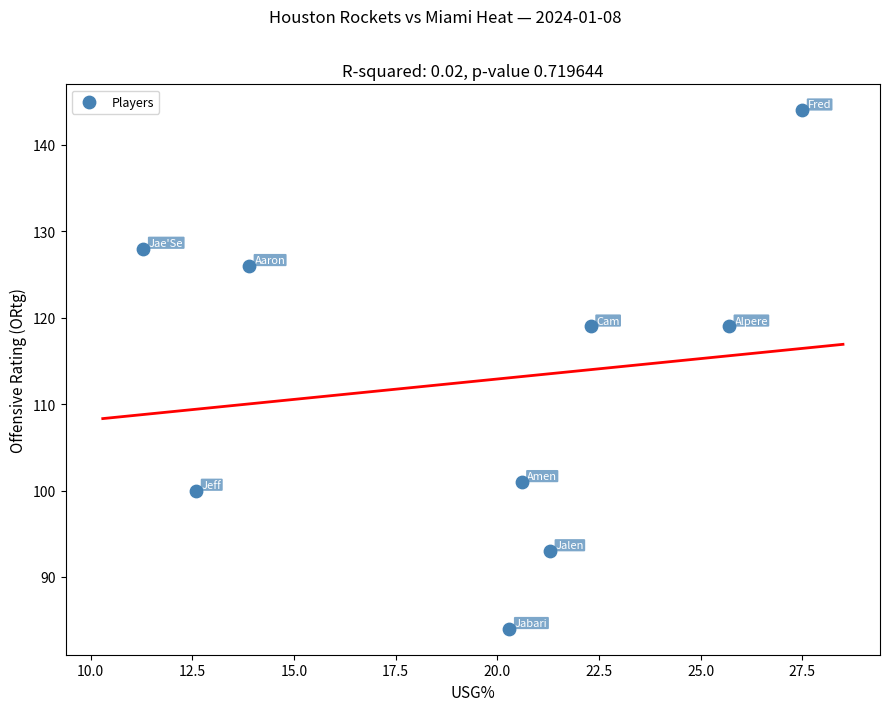

What is the range of Y values (max minus min)?

60